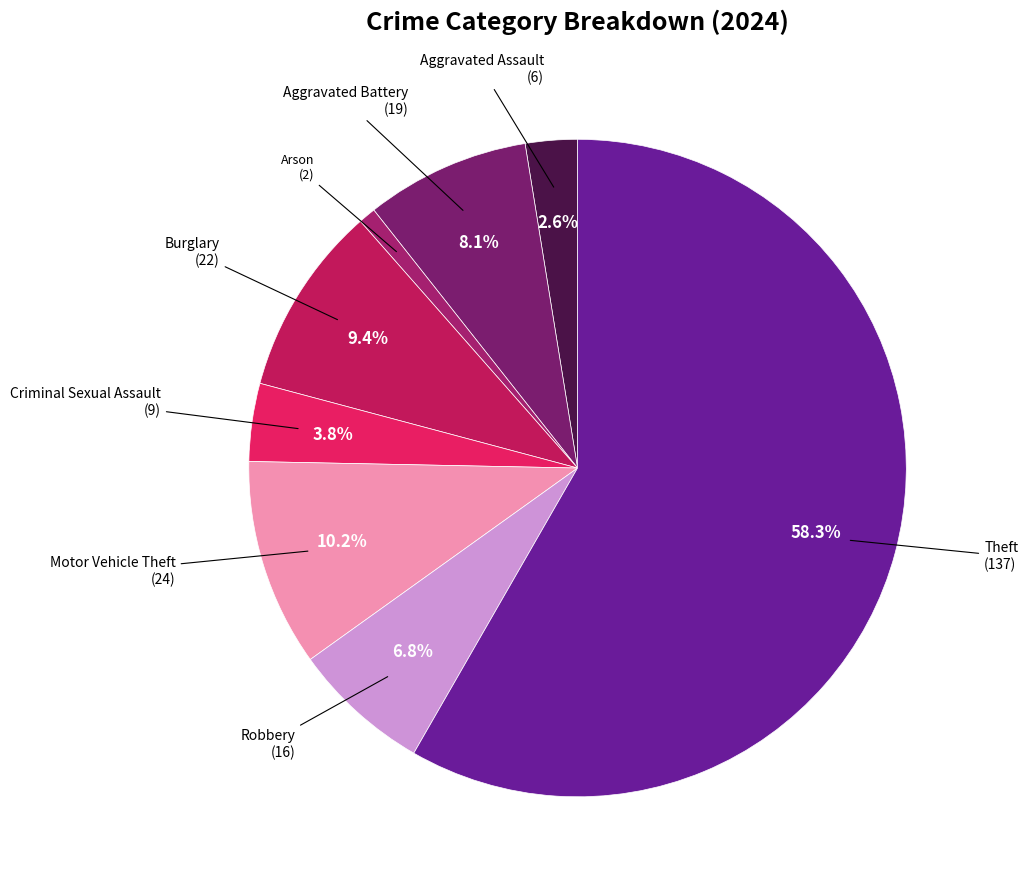

How many slices are in this pie chart?

8